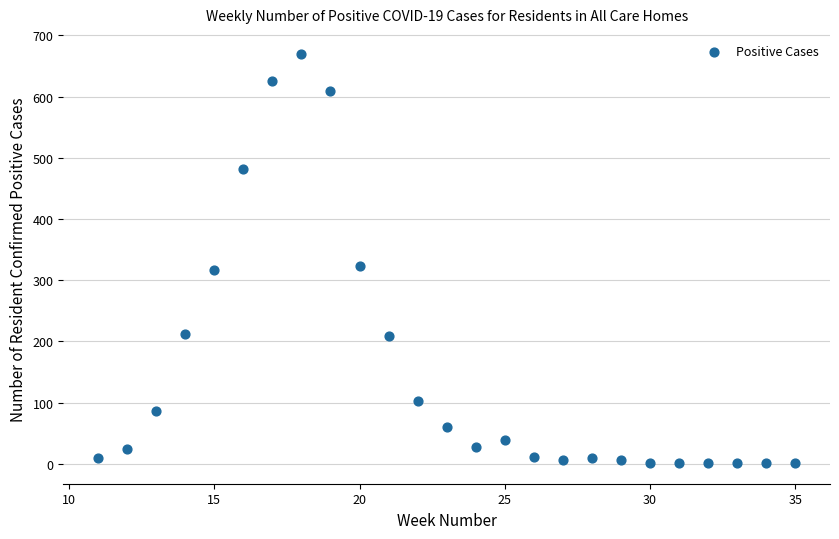

What is the range of Y values (max minus min)?

668